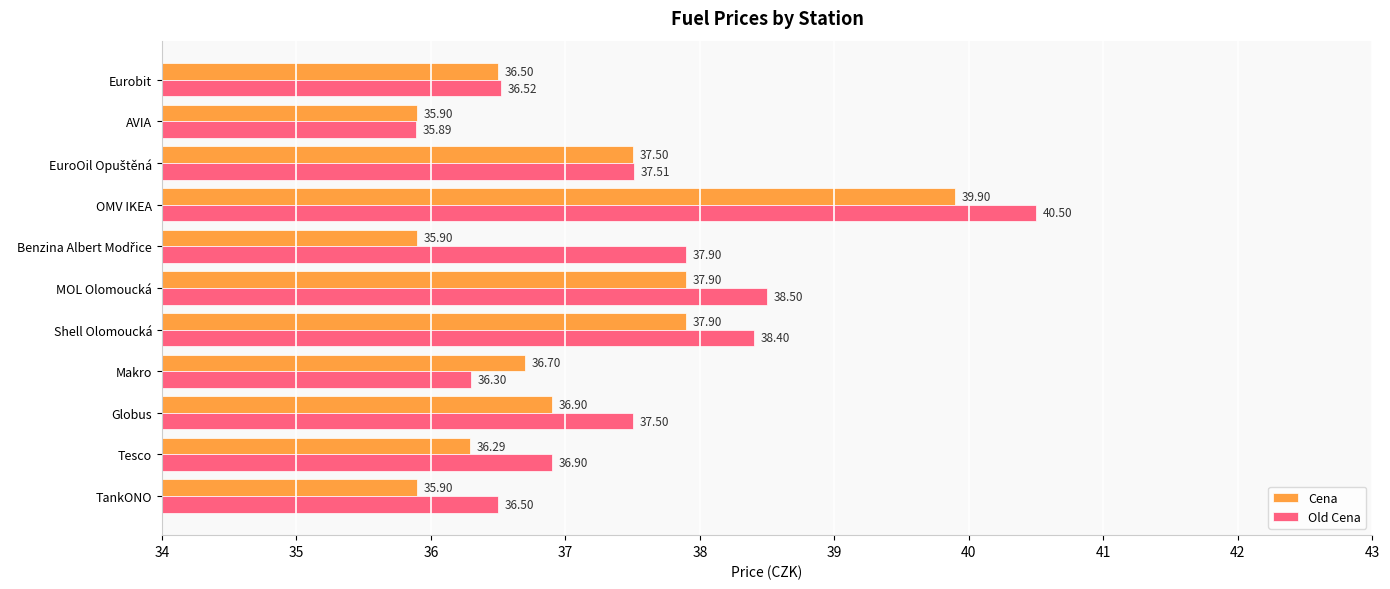

List the series in order of their overall mean, highest first.

Old Cena, Cena